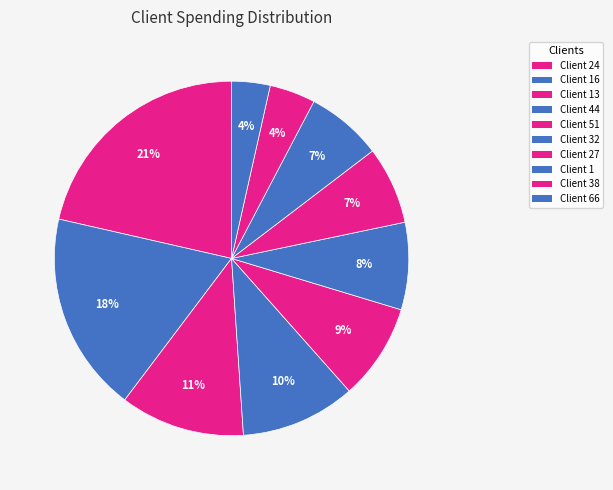

Does any single category account for the majority?

No